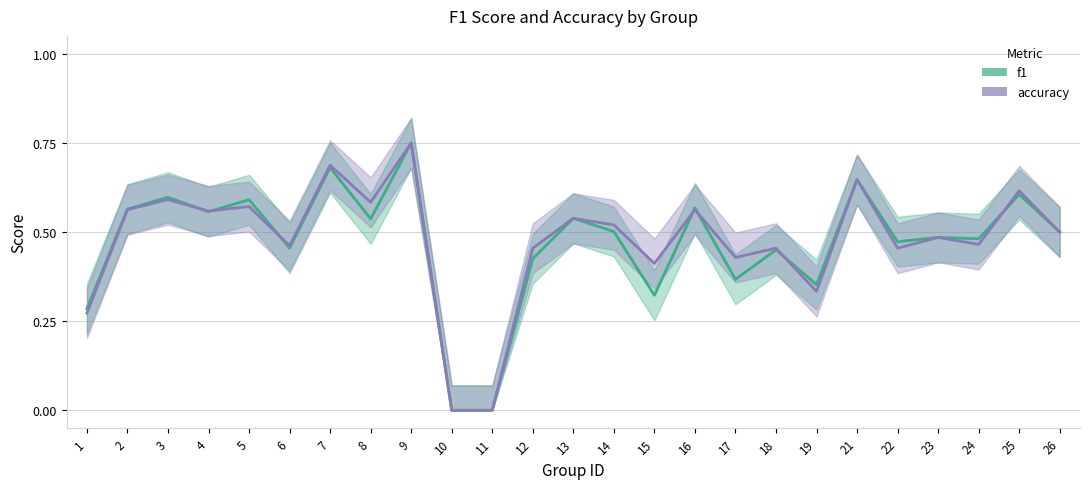

What value does the accuracy series have at 4?

0.6